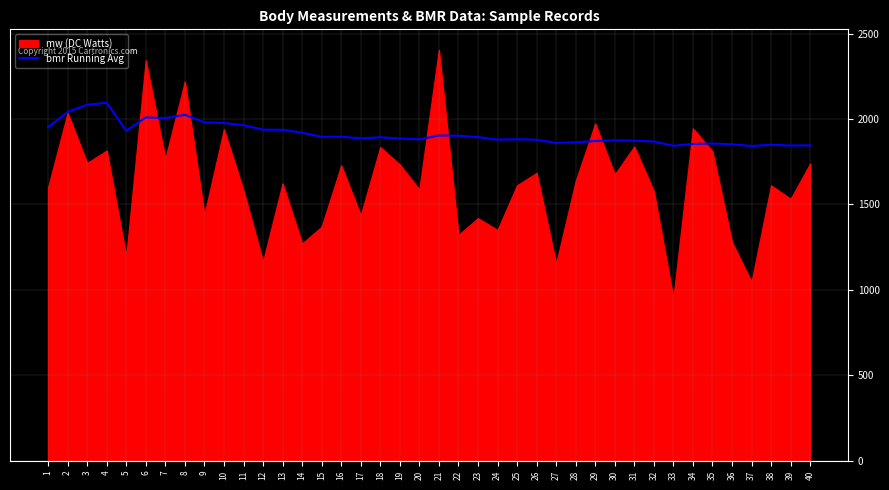

Is it true that the value at 1 is 3459.9?

False